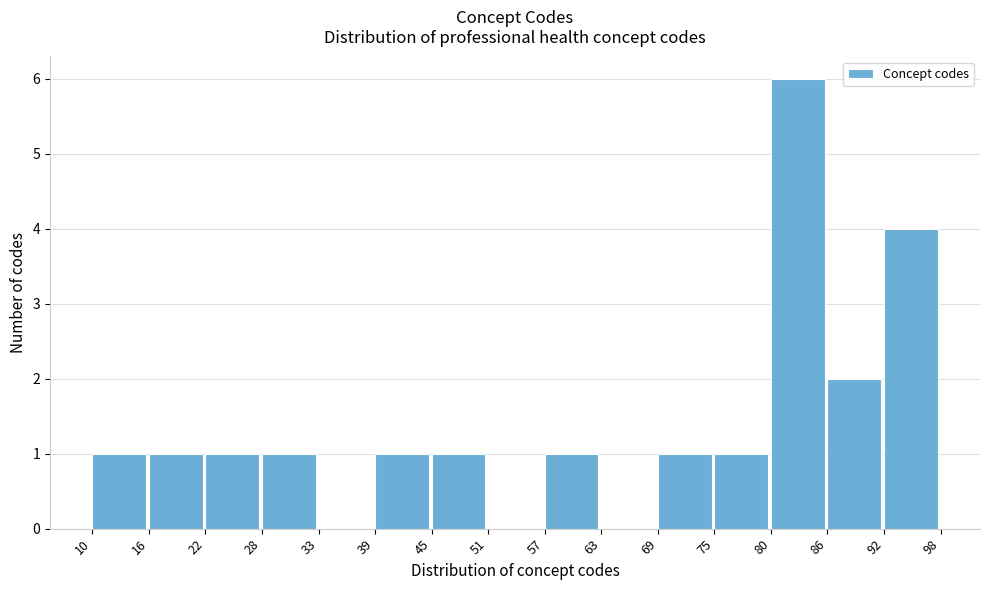

Which range on the x-axis has the tallest bar?

80 to 86